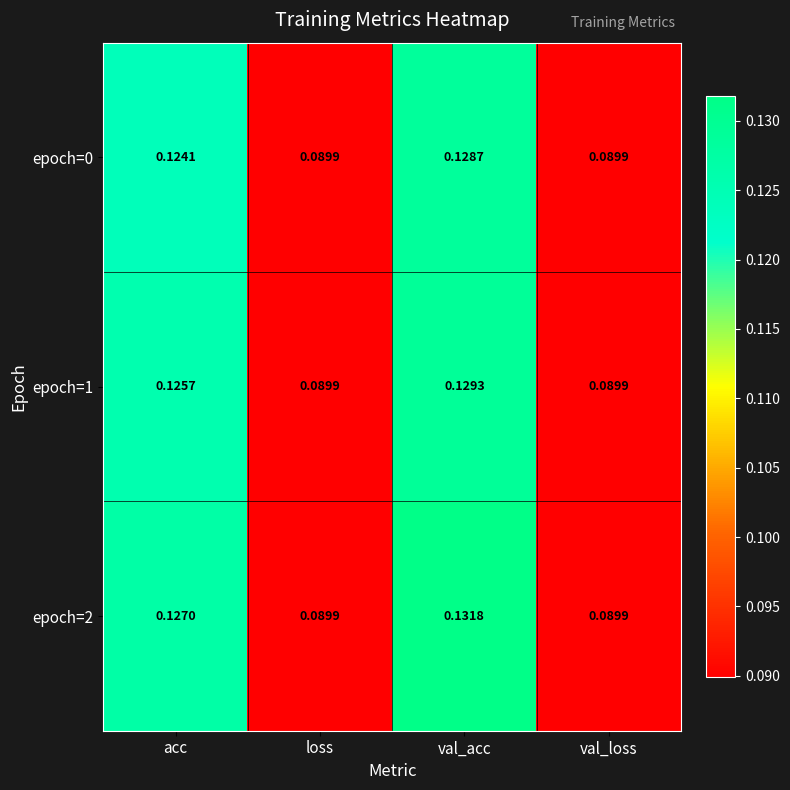

At which category is the sum across all series the highest?

val_acc